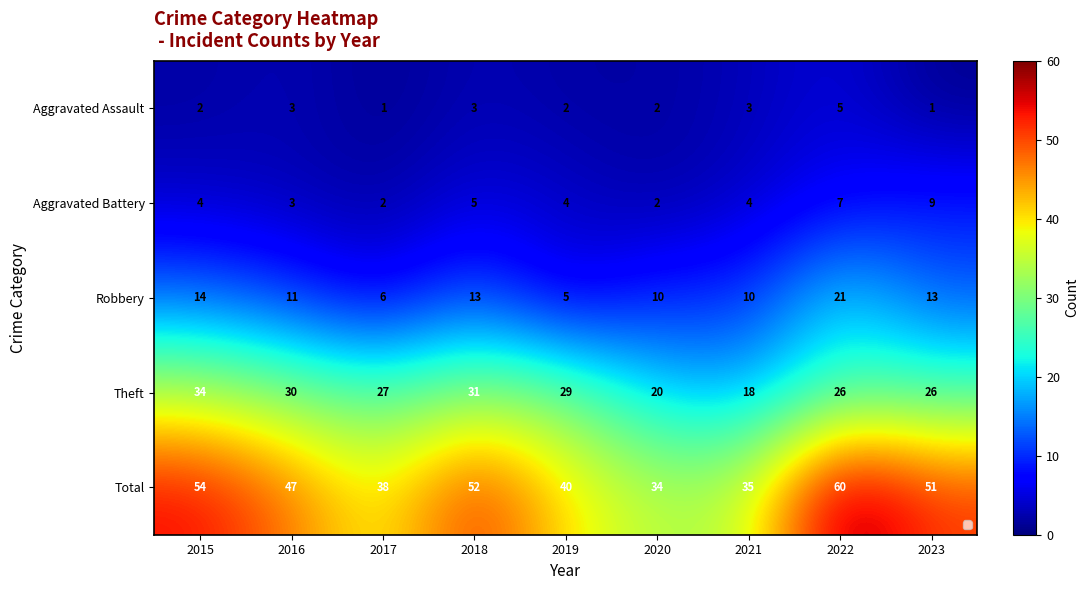

At which label does Robbery reach its peak?

2022